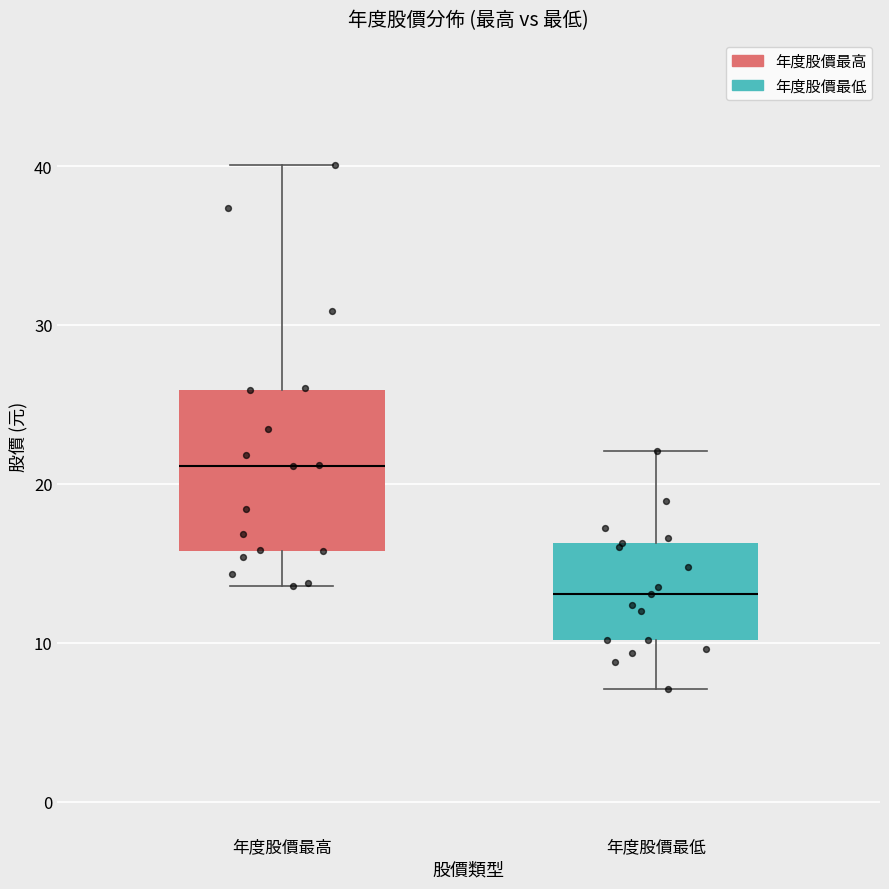

Reading left to right, transcribe this box plot: for each box, give where its median line is, the range the box spans, and where its two whiskers end, as read against the y-axis. The values are not printed on the chart, so give them approximately, as read against the axis.

年度股價最高: median 21, box 16 to 26, whiskers 14 to 40
年度股價最低: median 13, box 10 to 16, whiskers 7 to 22